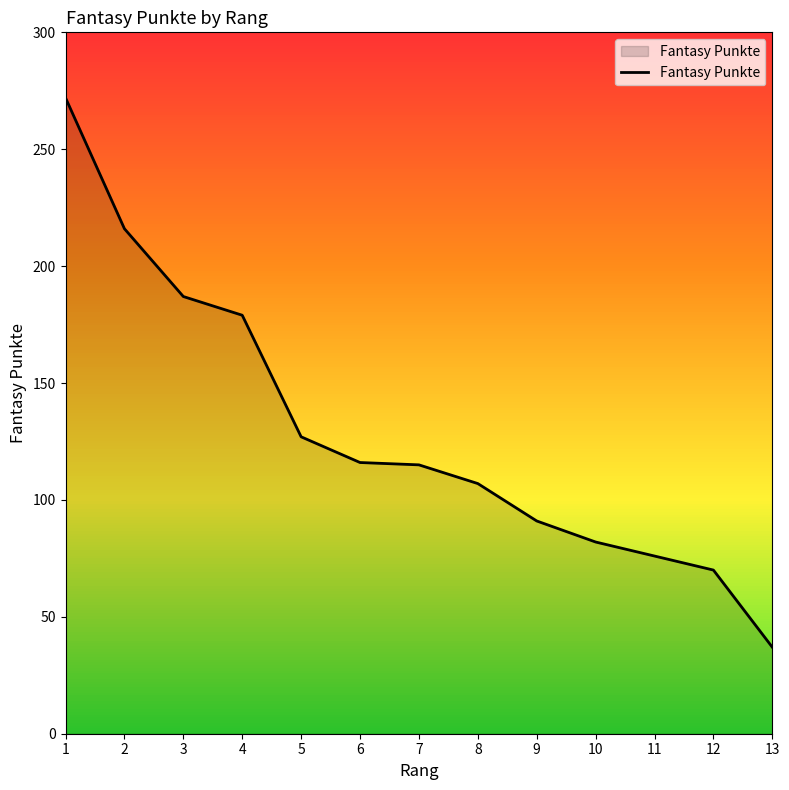

What is the difference between the maximum and minimum values?

235